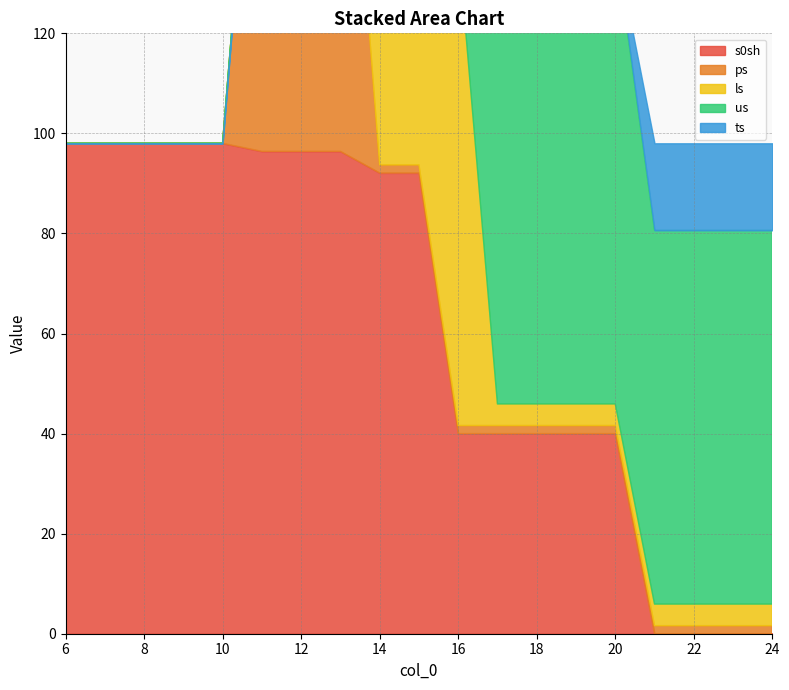

Is it true that ls equals 4.3 at 22?

True